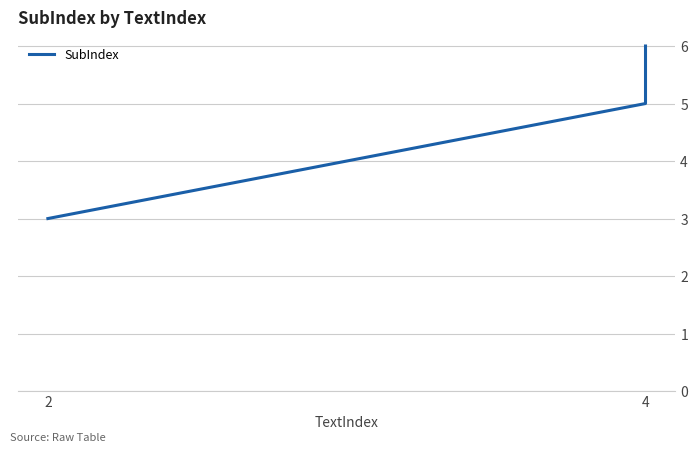

At which label is the value closest to 4?

2